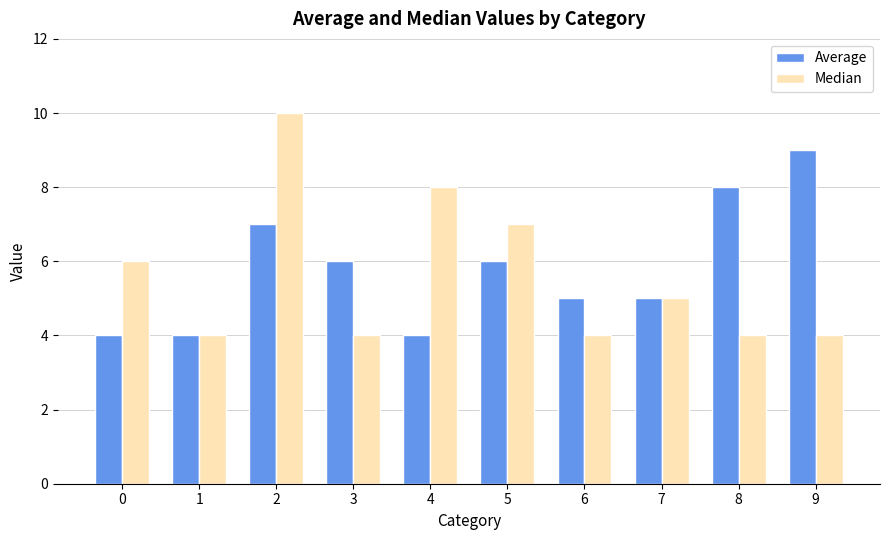

List the series in order of their peak value, lowest first.

Average, Median